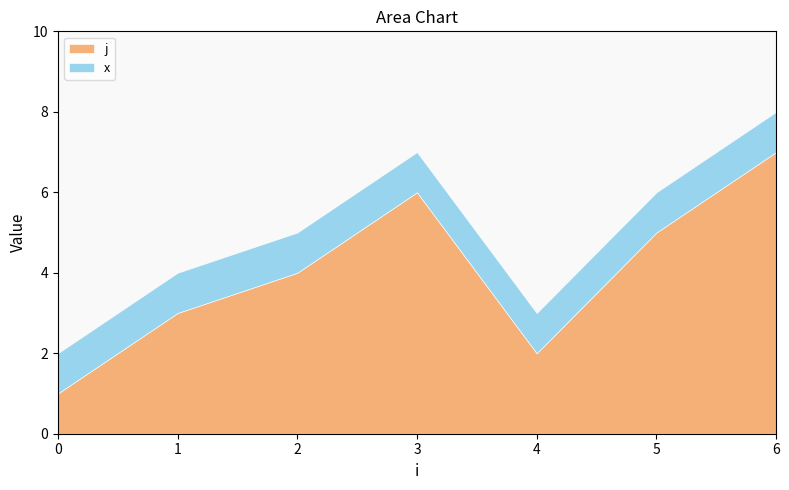

Reading right to left, extract all data points from this chart.

j: 7	5	2	6	4	3	1
x: 1	1	1	1	1	1	1